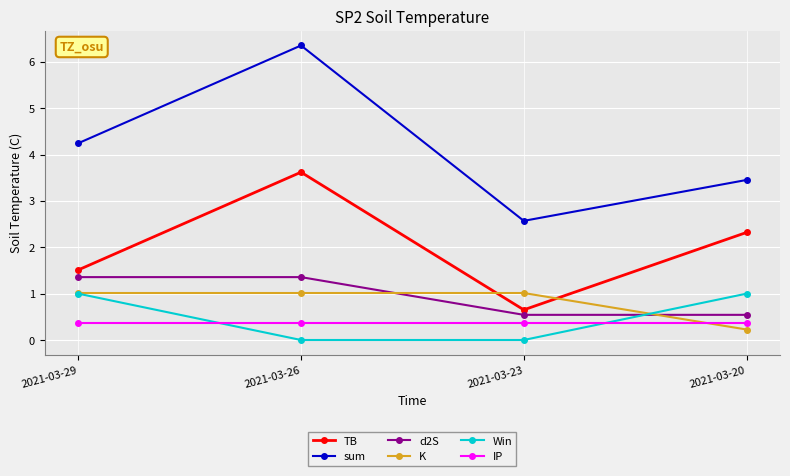

True or false: Win has a value of 0.4 at 2021-03-20.

False